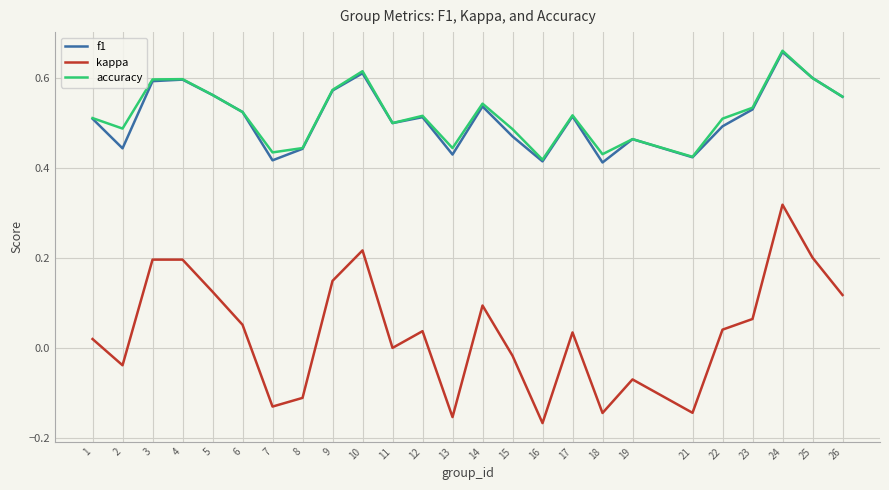

At how many categories does at least one series exceed 0?

25